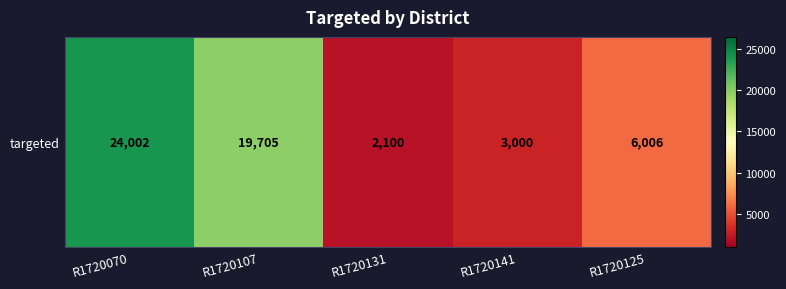

What is the approximate value at R1720107?

19705